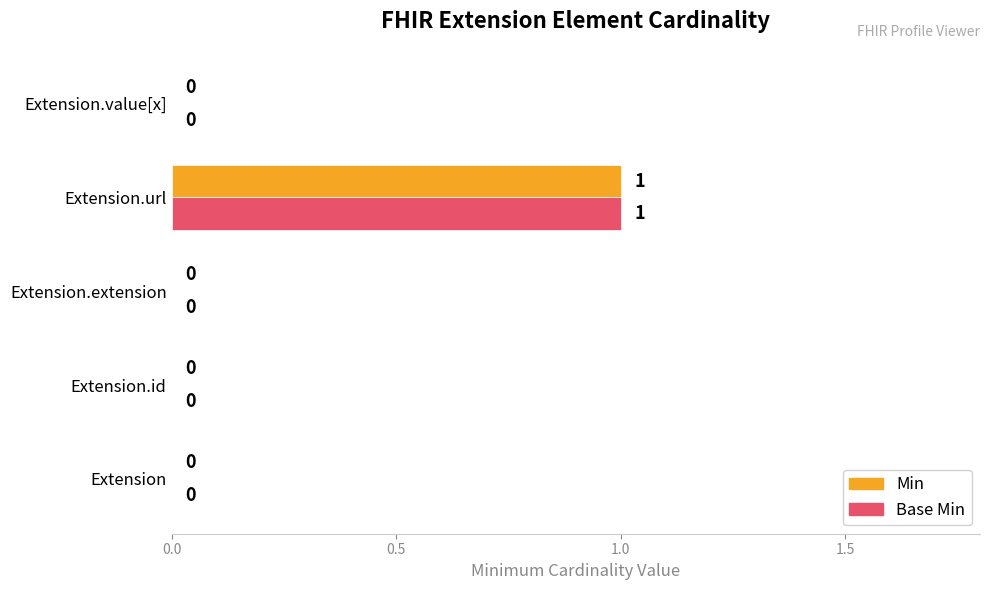

Count the Base Min values in the range 0 to 1.

5